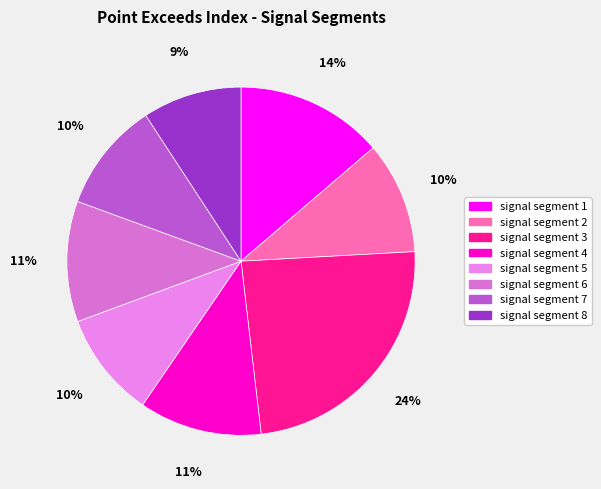

True or false: signal segment 6 accounts for 24% of the total.

False